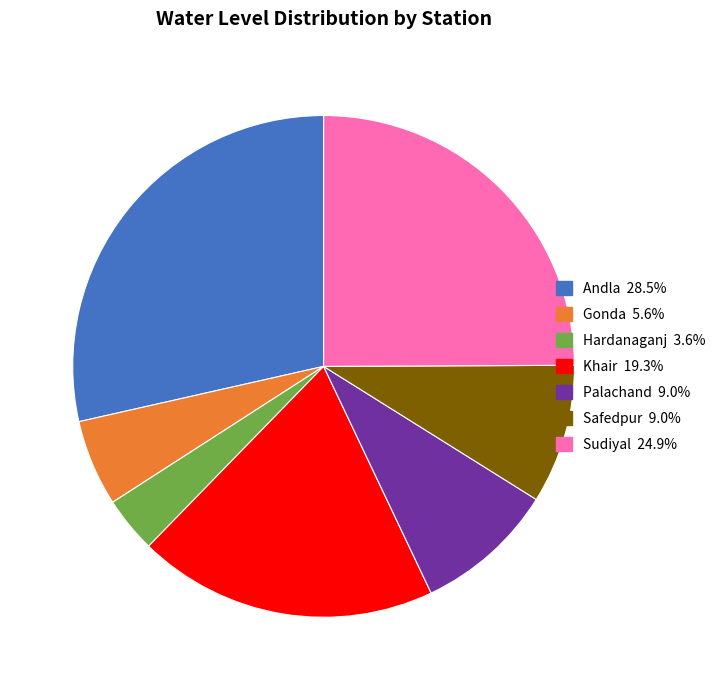

Do Hardanaganj and Gonda together represent more than half of the pie?

No